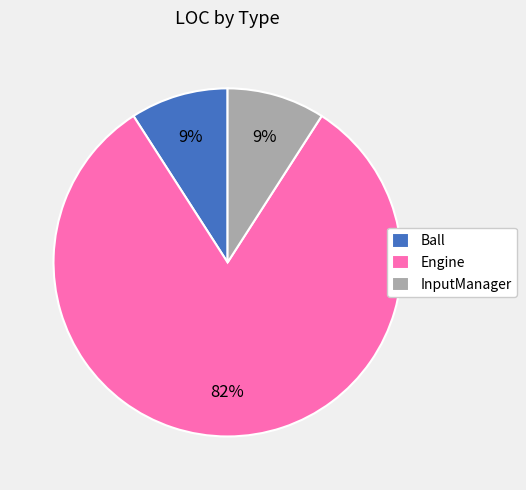

What percentage is the InputManager slice, to the nearest percent?

9%